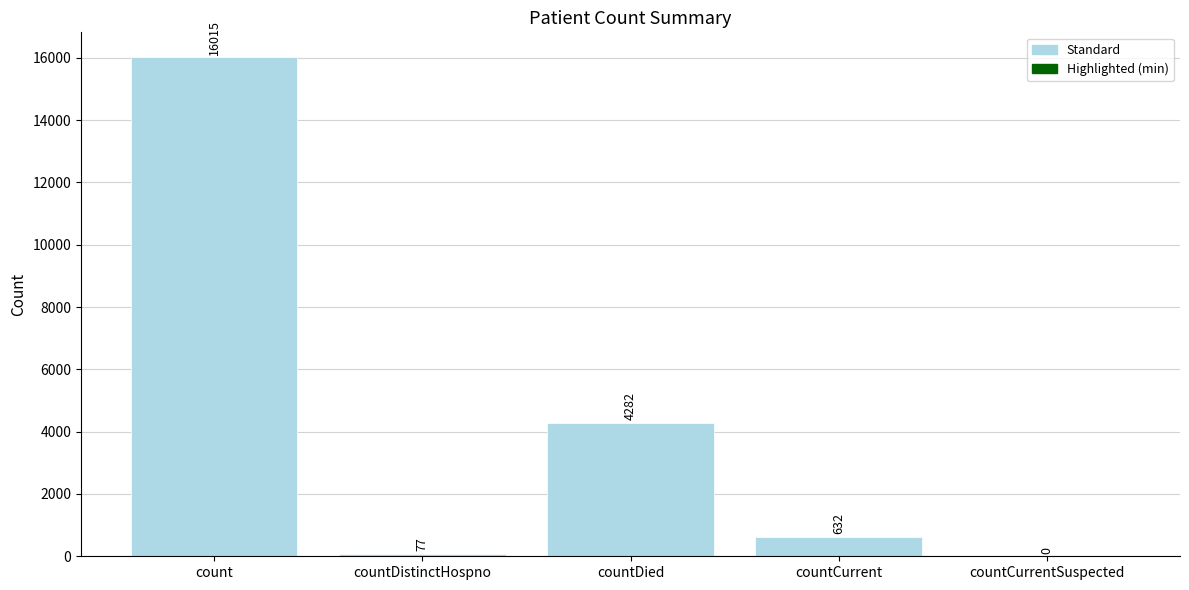

Are the bars horizontal?

No